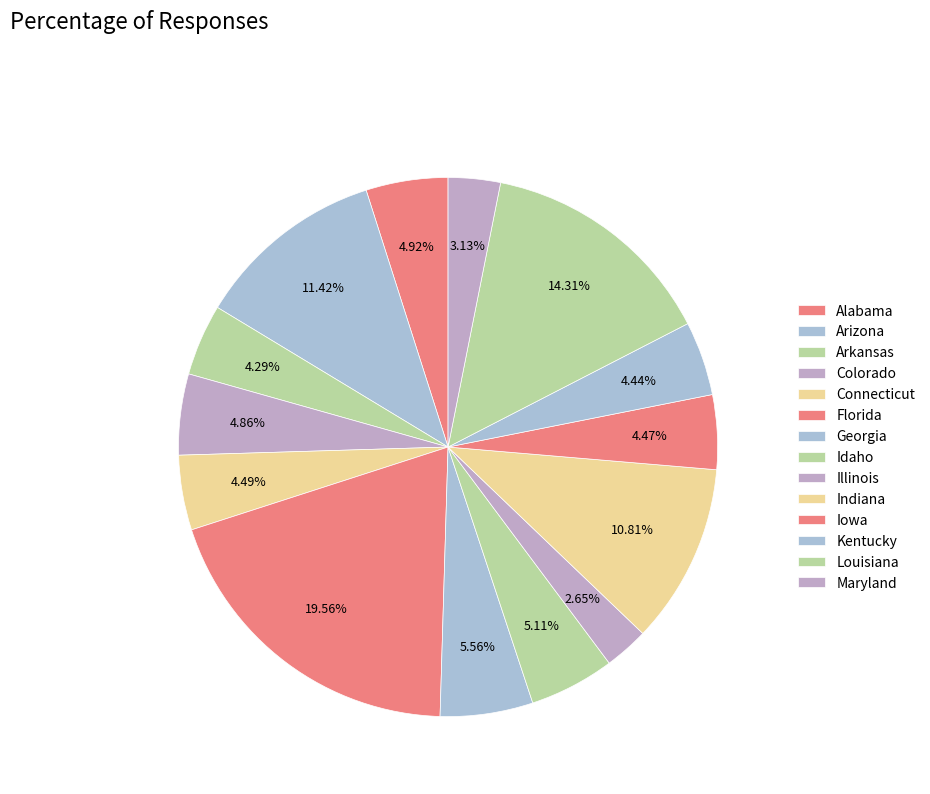

Combined, do Florida and Georgia account for over 50%?

No